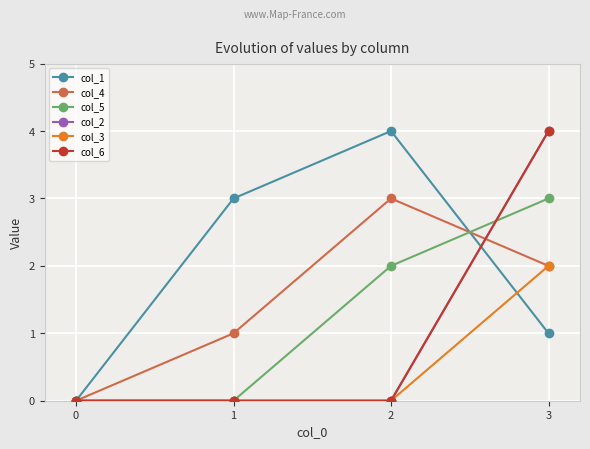

Does the chart have visible grid lines?

Yes